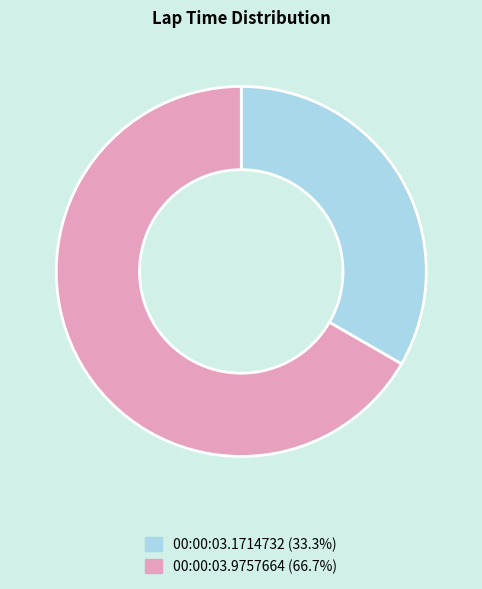

Do 00:00:03.9757664 (66.7%) and 00:00:03.1714732 (33.3%) together represent more than half of the pie?

Yes